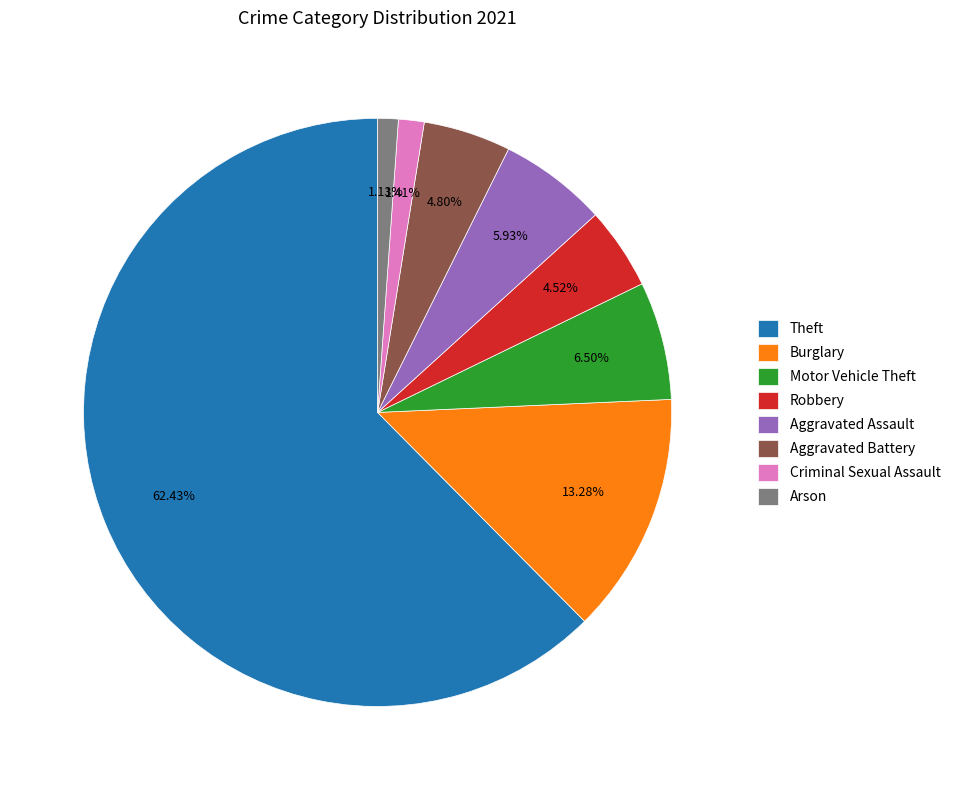

Does Criminal Sexual Assault represent more than half of the total?

No